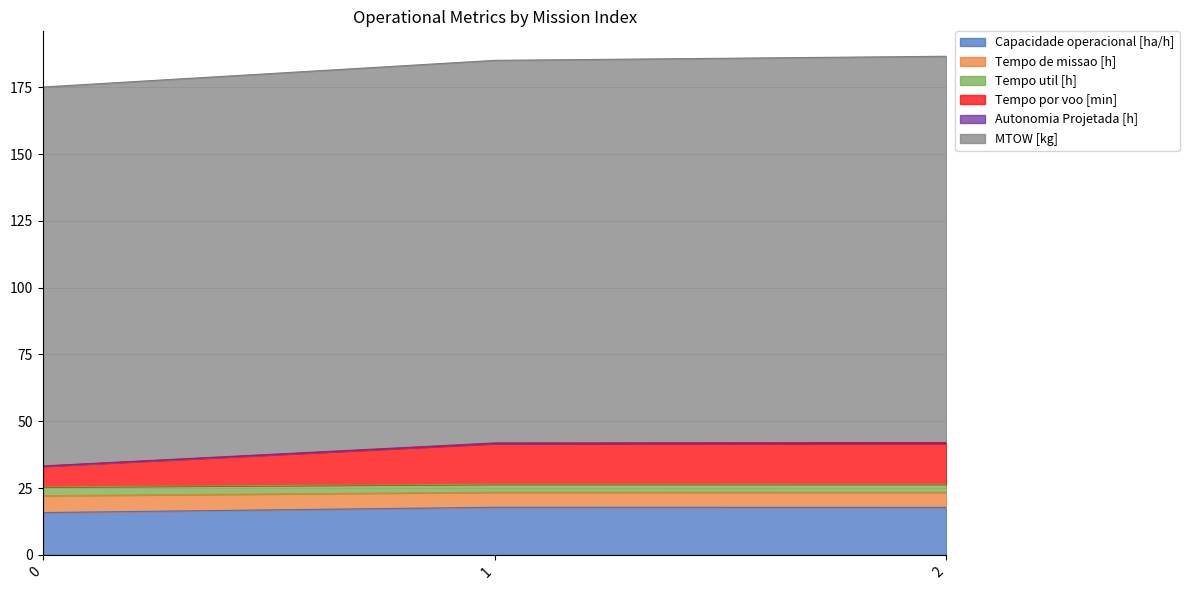

What is the lowest value of the Capacidade operacional [ha/h] series?

15.8